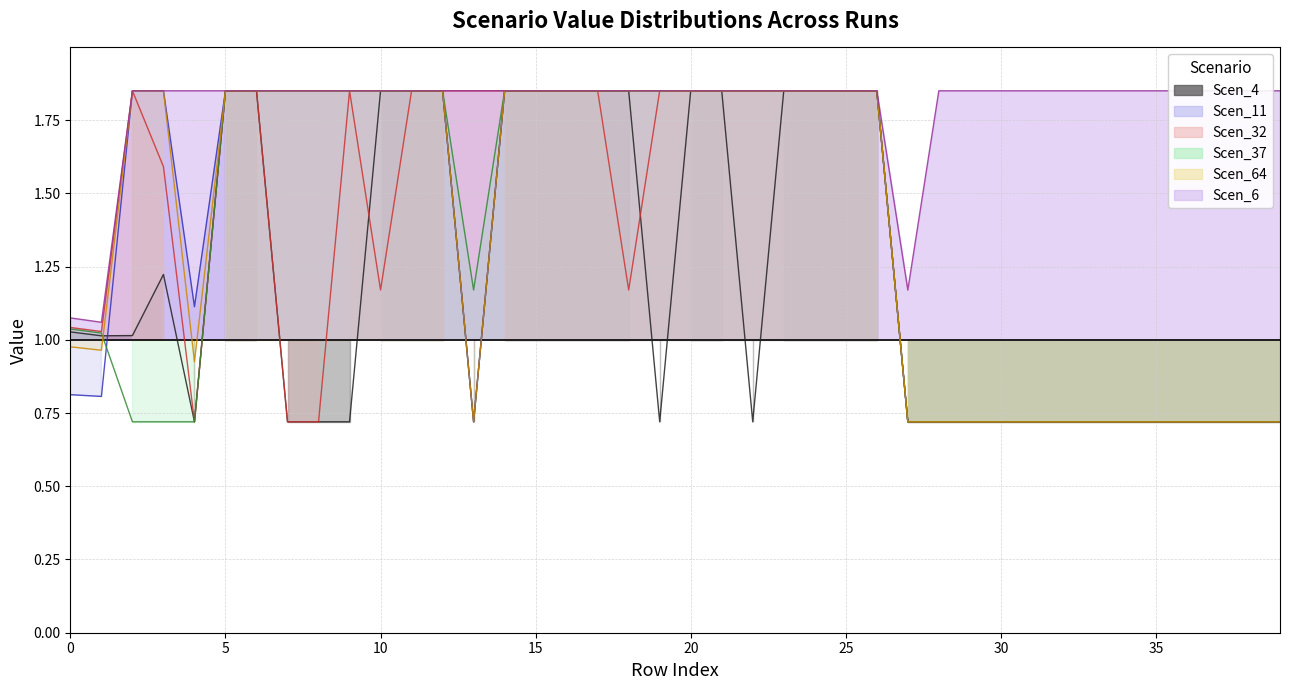

Which series changed the most between 5 and 26?

Scen_11